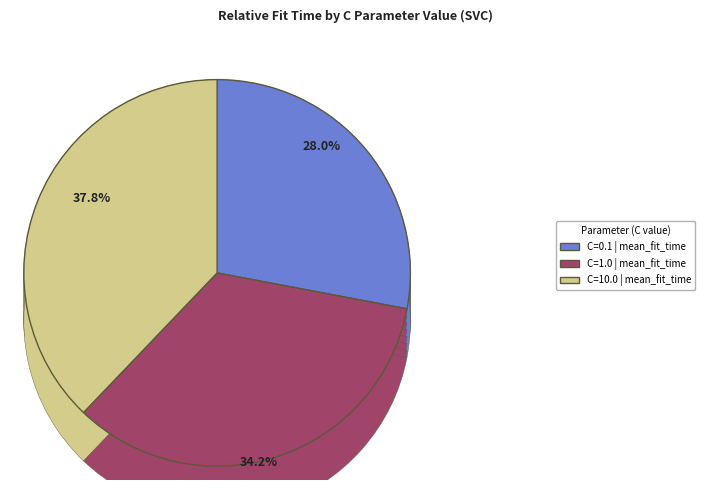

The C=10.0 slice represents 38% of the pie. True or false?

True